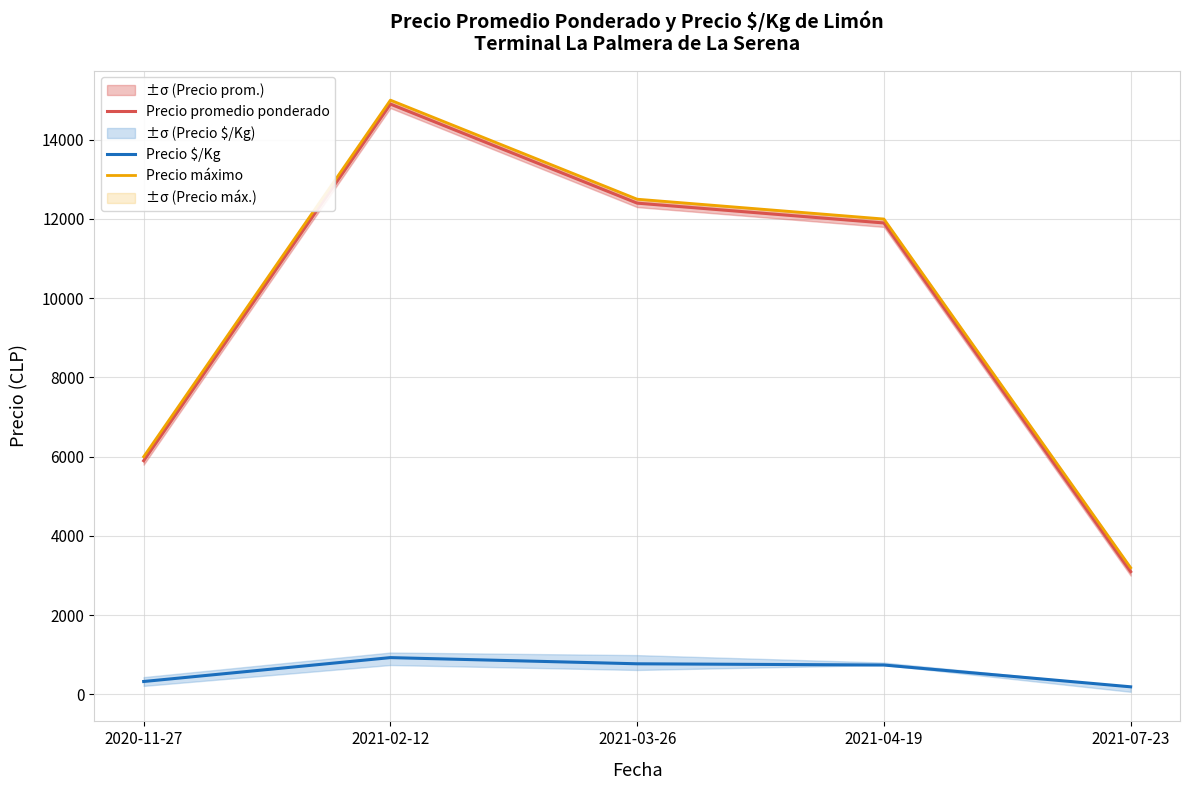

True or false: Precio $/Kg and Precio máximo intersect in this chart.

False